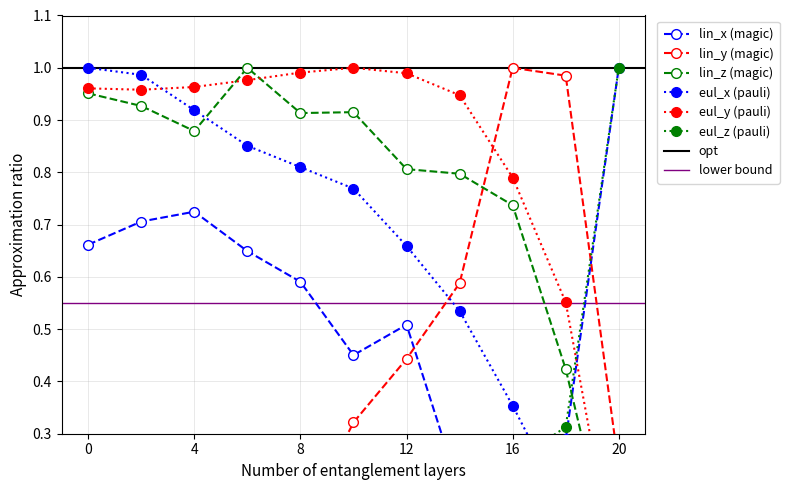

What is the difference between the second highest and second lowest values in the lin_x series?

0.5